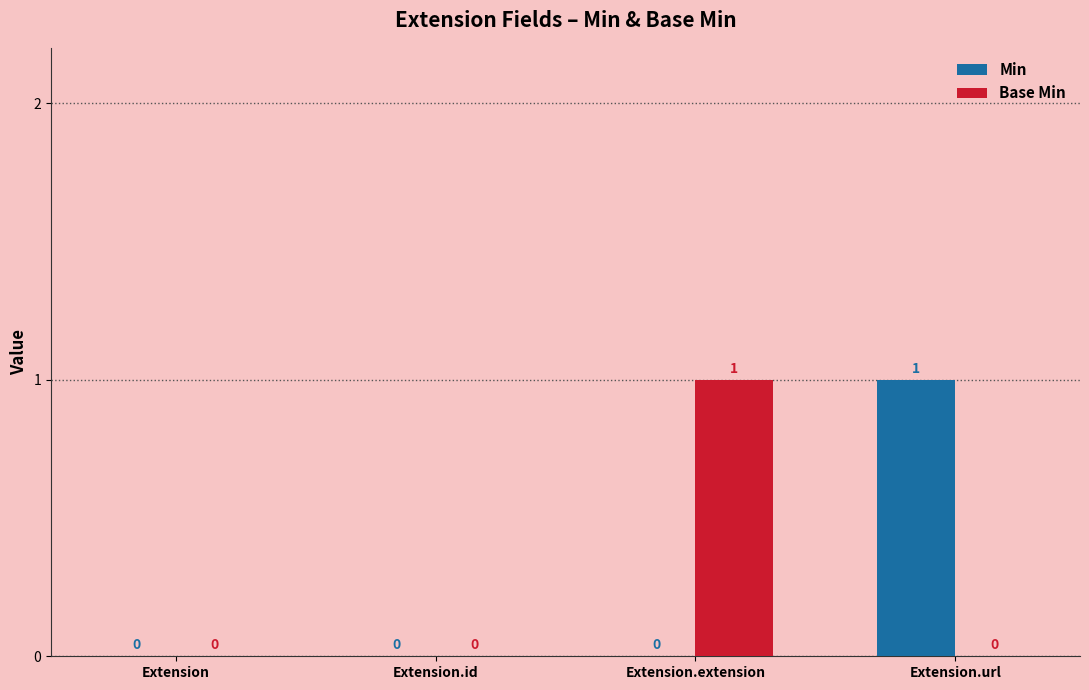

At which label does Min reach its peak?

Extension.url